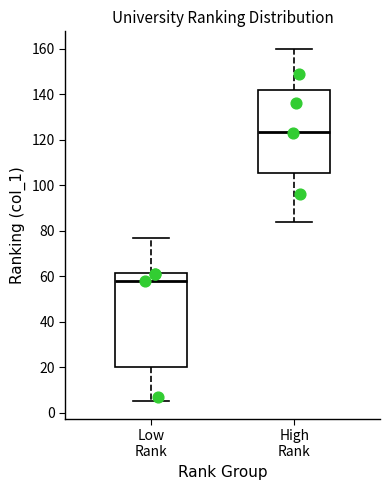

Comparing the boxes themselves (not the whiskers), which one is the tallest?

Low Rank